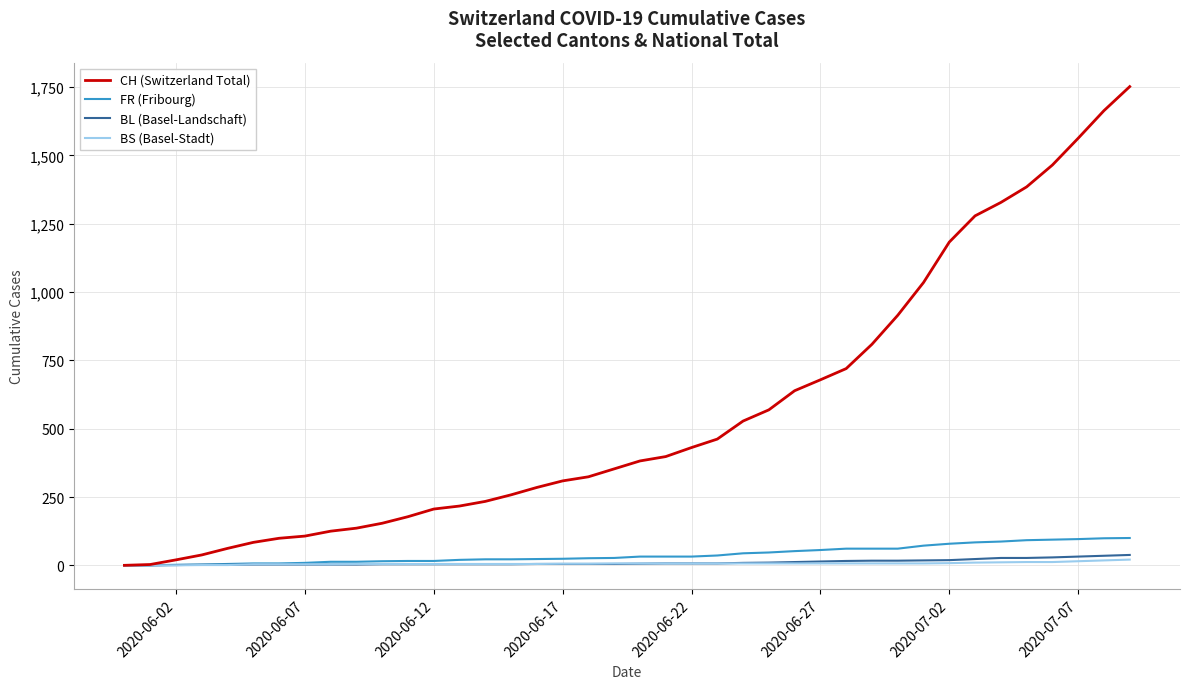

What is the maximum value for FR (Fribourg)?

100